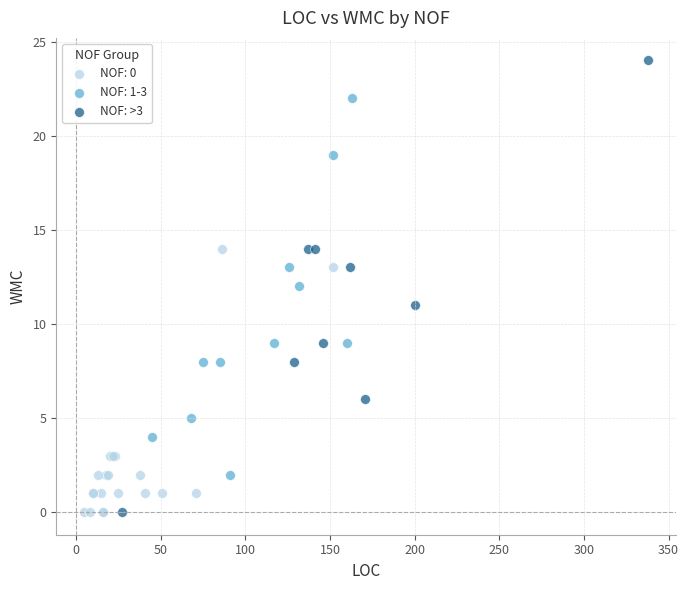

Which series has the widest spread of Y values?

NOF: >3